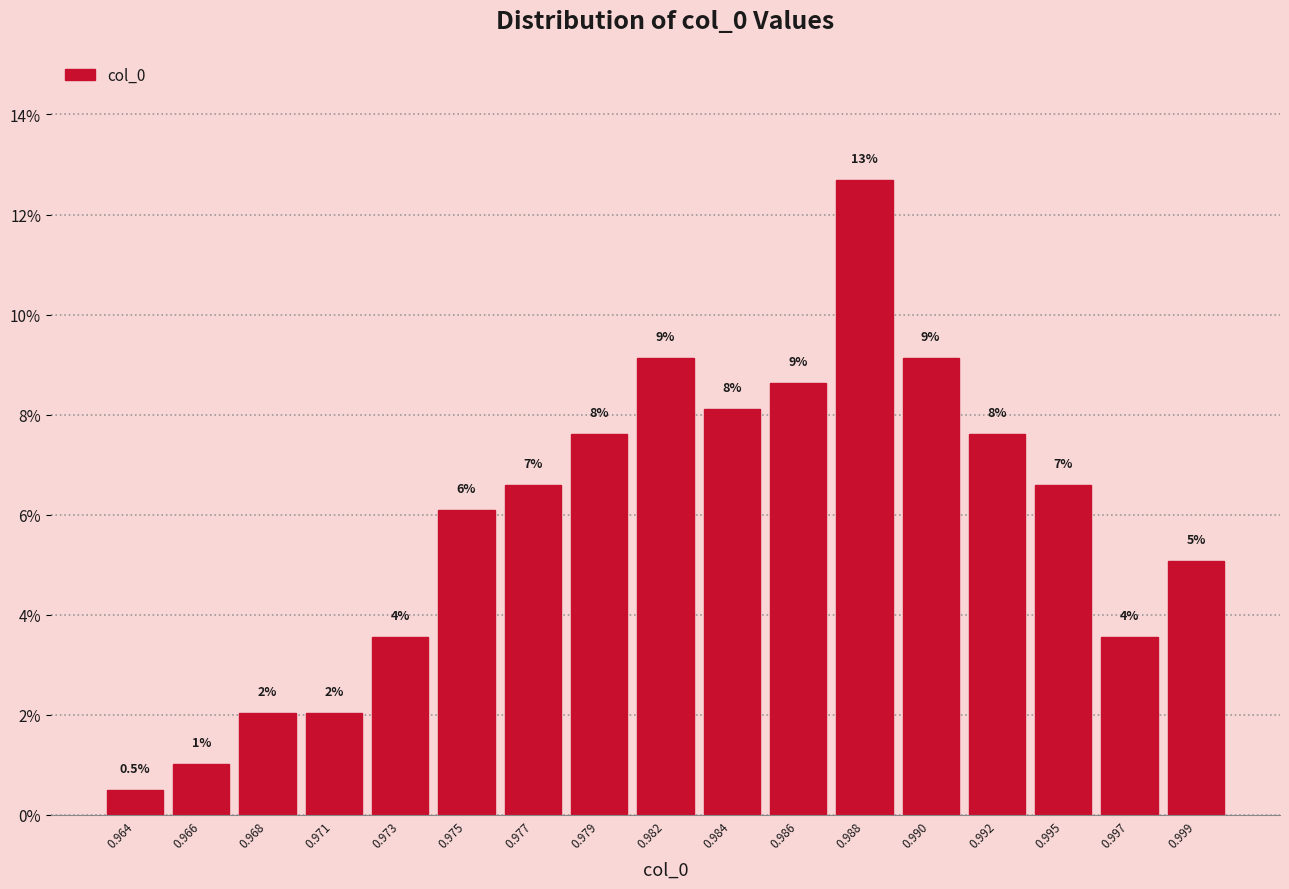

Are the bars horizontal?

No